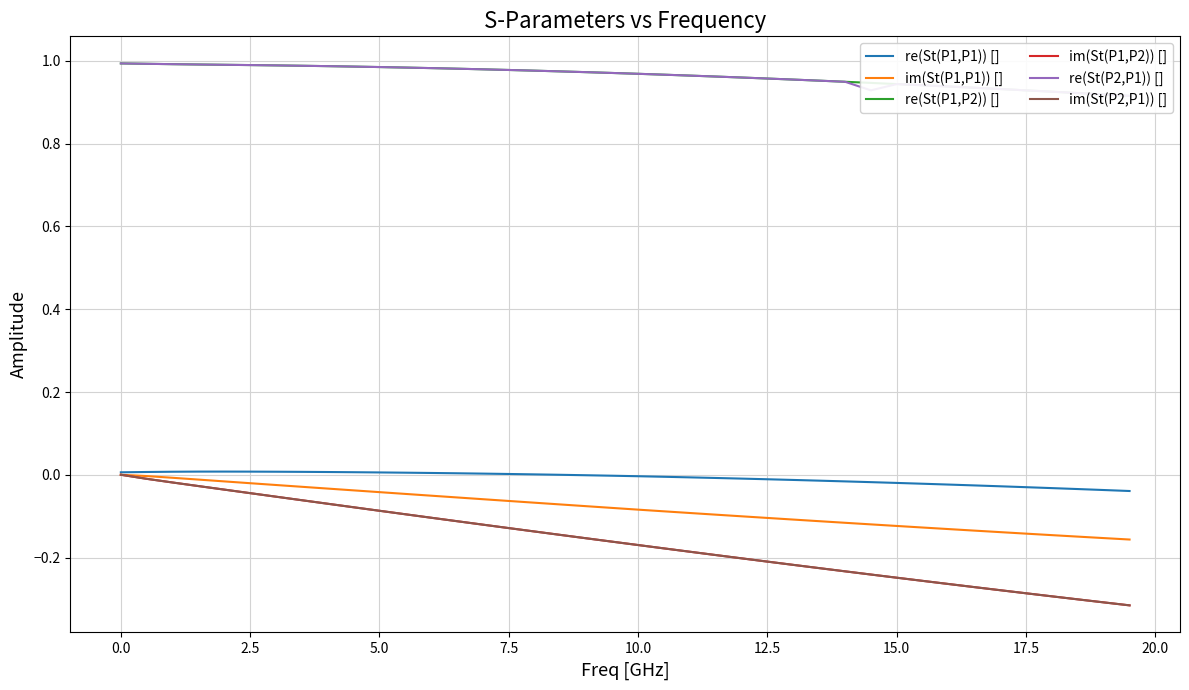

Is it true that im(St(P1,P2)) [] equals -0.4 at 17.5?

False